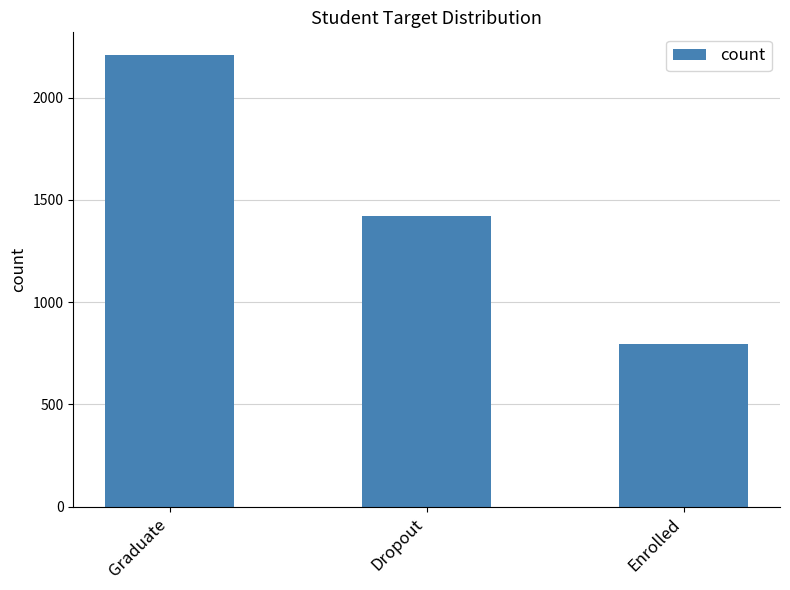

Which category has the lowest value across all series?

Enrolled